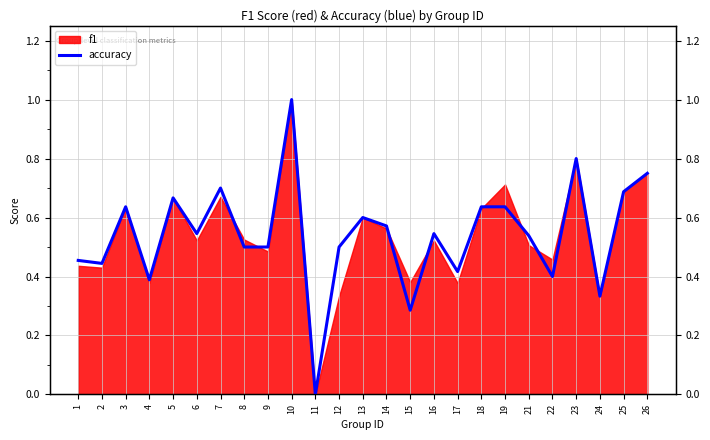

What is the difference between the second highest and second lowest values?

0.5